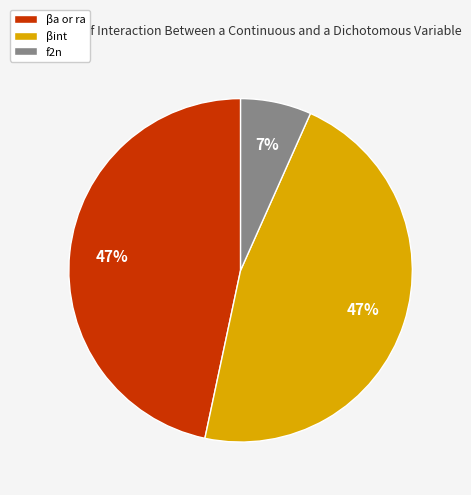

Is there a majority slice in this chart?

No